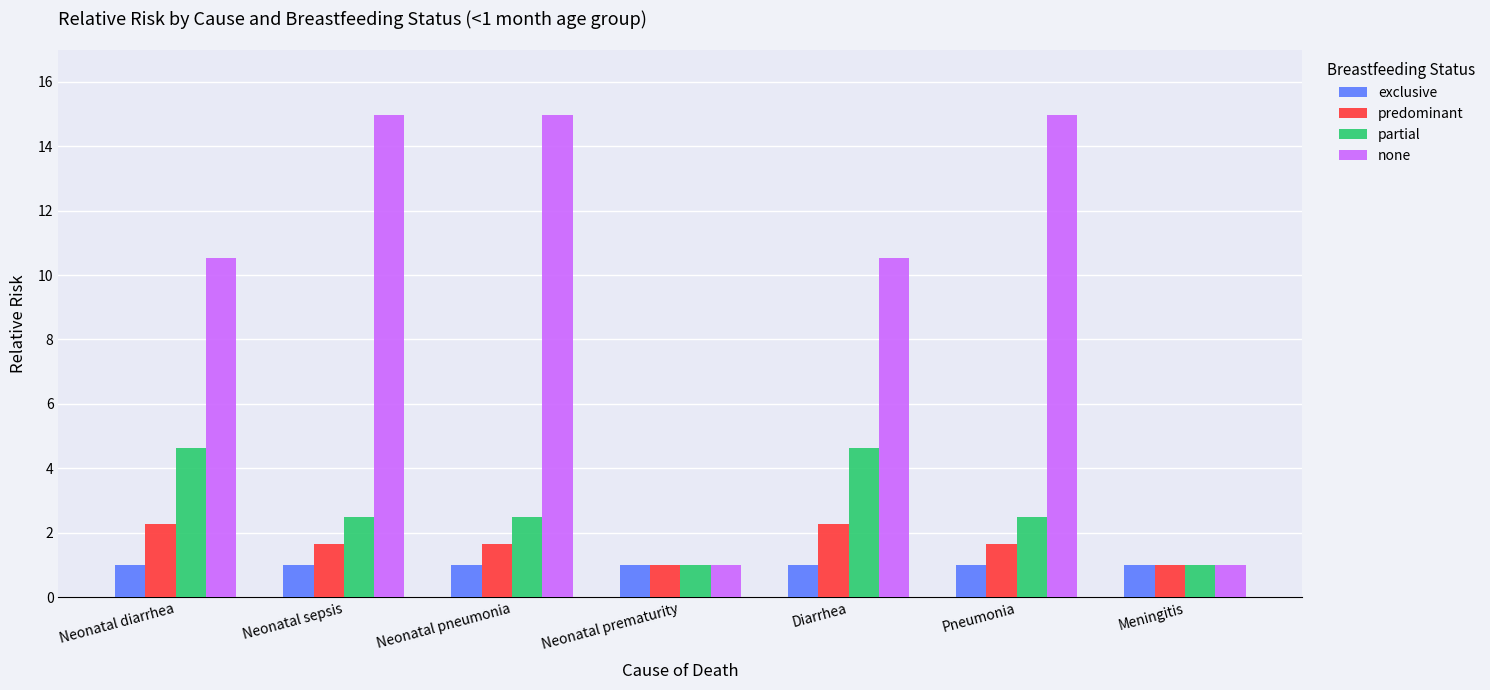

List the series in order of their peak value, highest first.

none, partial, predominant, exclusive